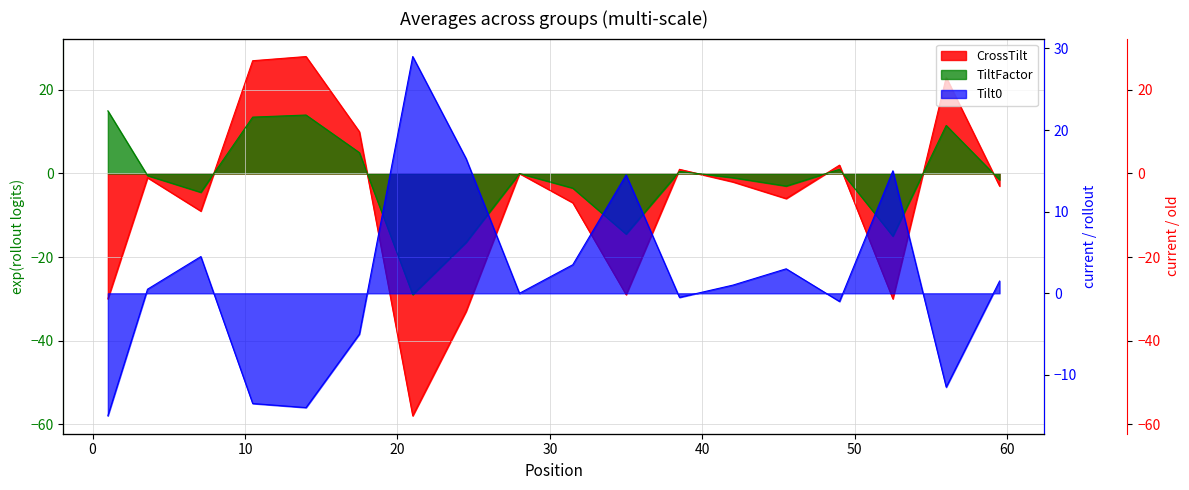

The chart shows a value of 3 at 17.5. True or false?

False